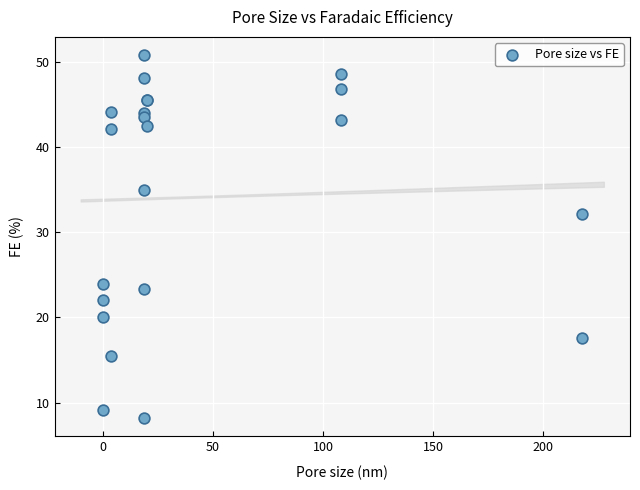

What Y value in the scatter plot is closest to 29?

32.2